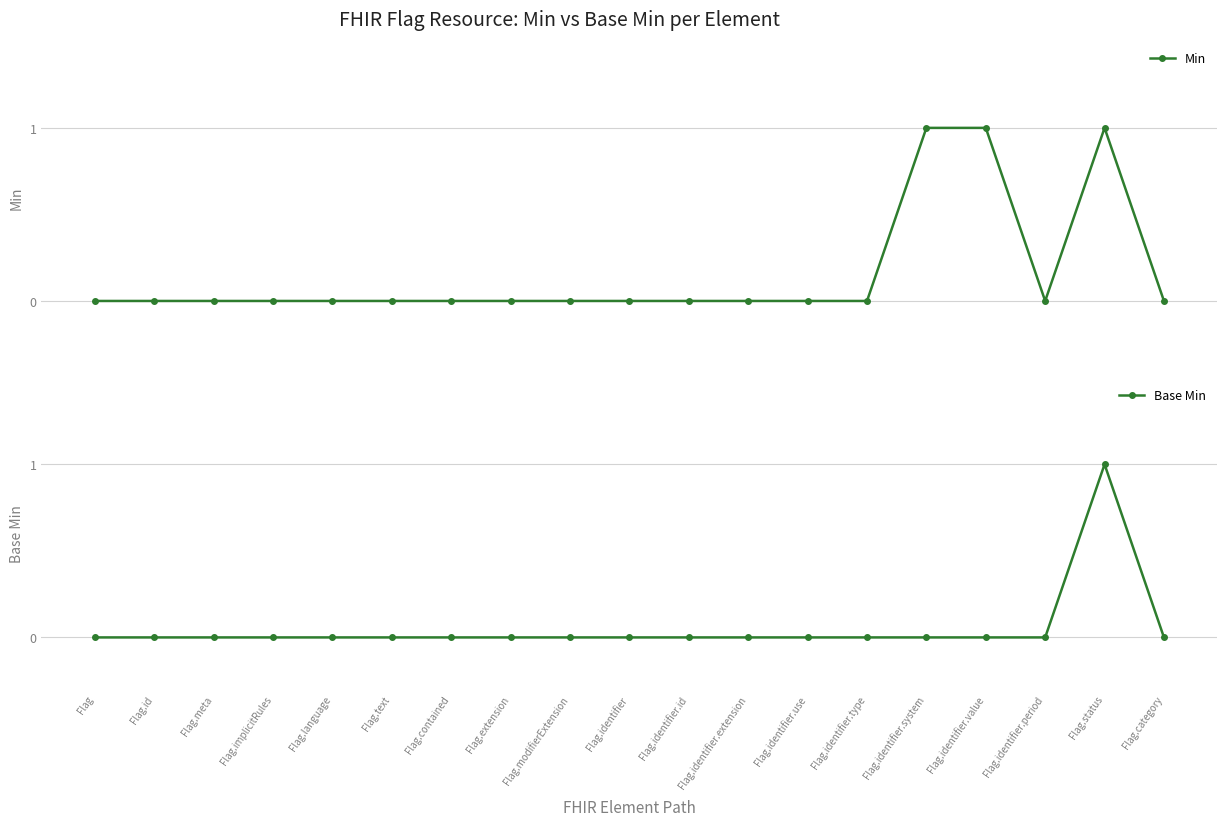

True or false: Base Min has more than 1 points higher than both neighbors.

False